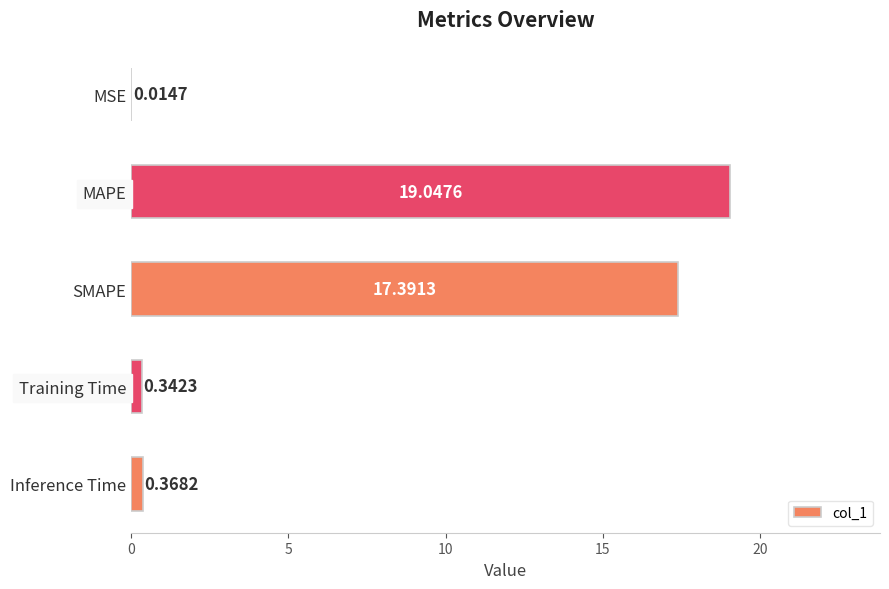

What is the change in value from MSE to MAPE?

+19.0